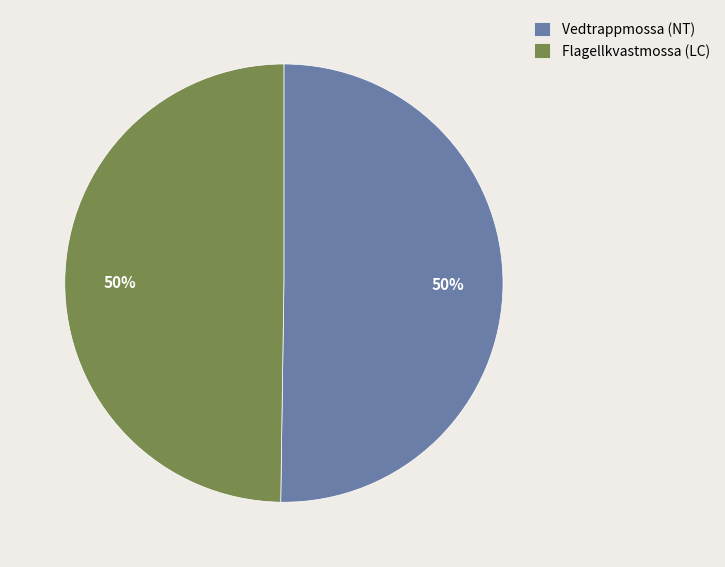

Approximately how many times larger is the value at Flagellkvastmossa (LC) compared to Vedtrappmossa (NT)?

1.0